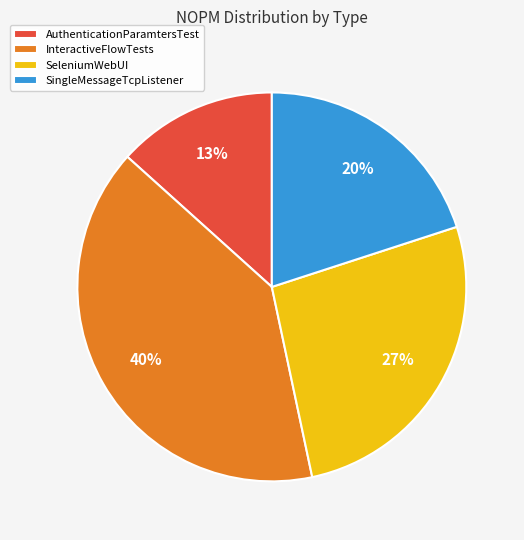

Is there any slice that represents more than half of the pie?

No